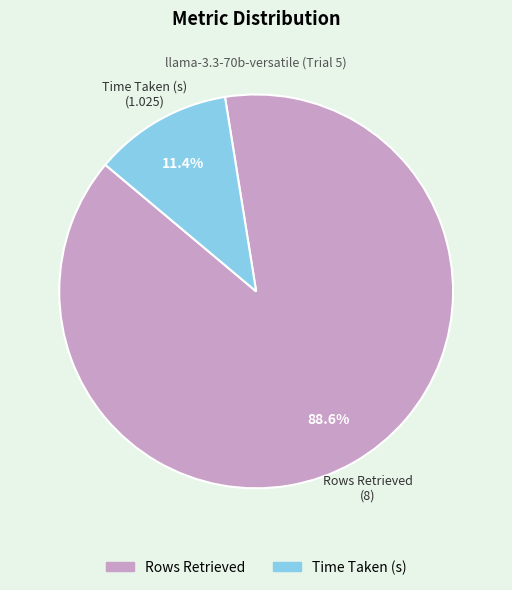

Combined, what portion of the pie is Time Taken (s) and Rows Retrieved?

100.0%